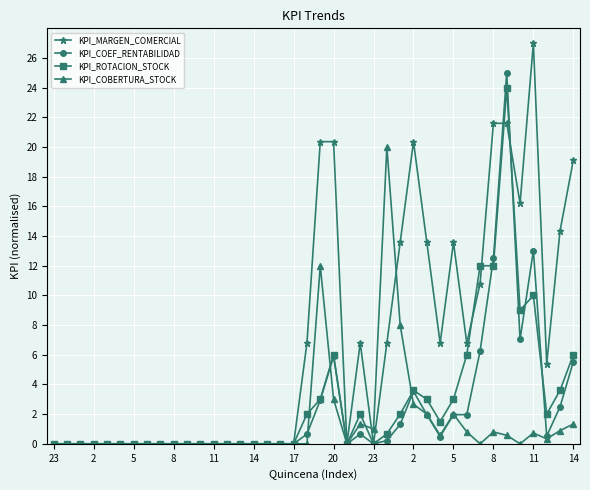

Which series has the largest range (max minus min)?

KPI_MARGEN_COMERCIAL